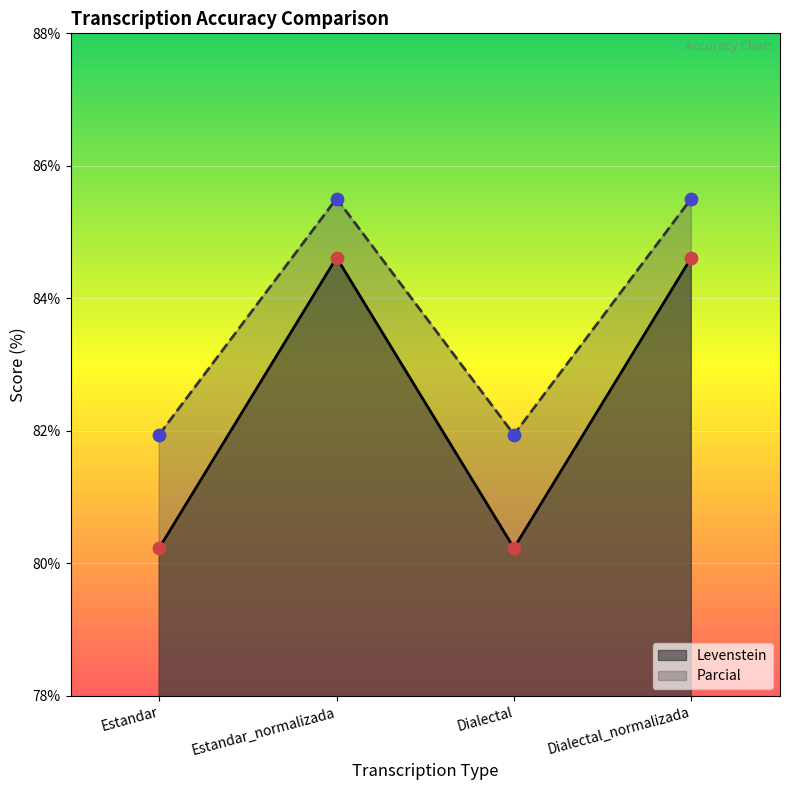

At which category is the sum across all series the highest?

Estandar_normalizada